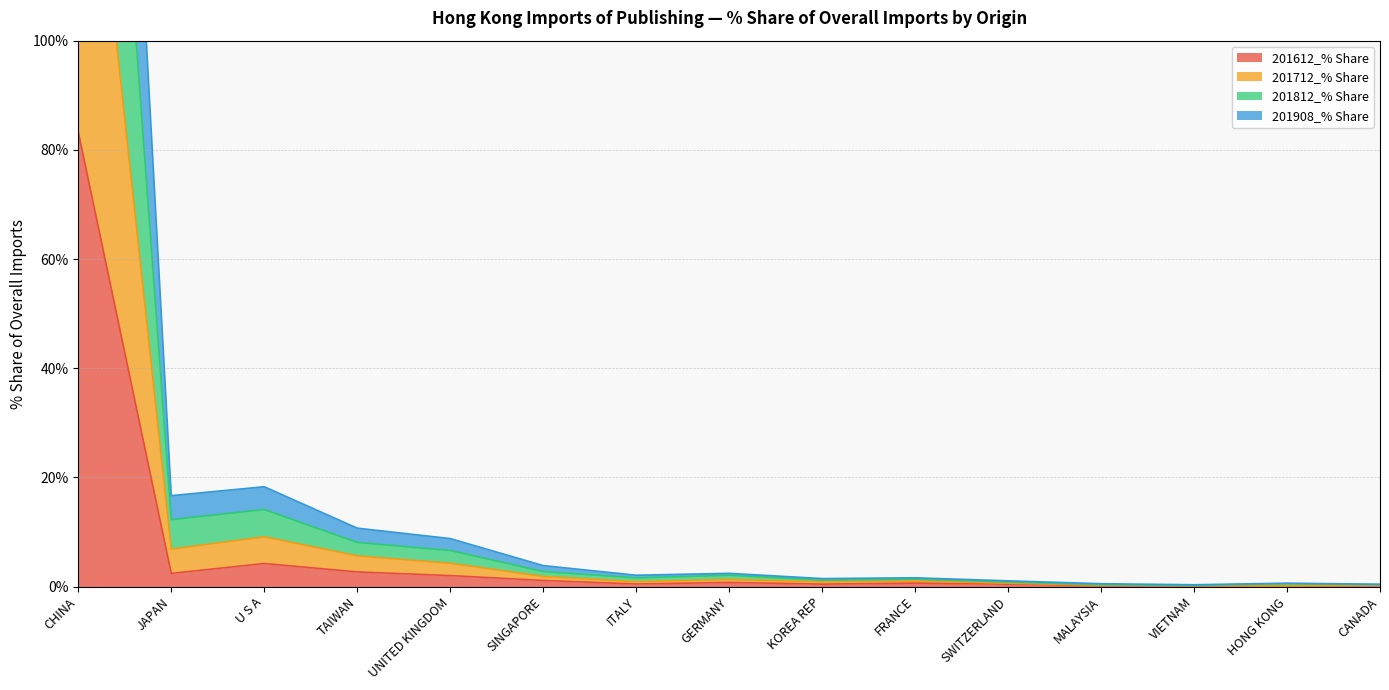

Which series has the widest spread of values?

201812_% Share